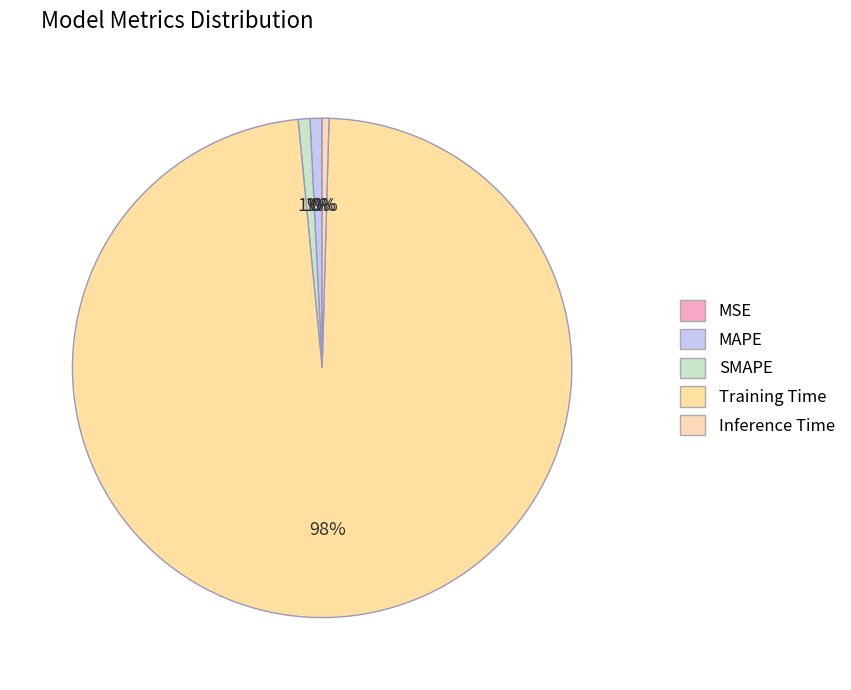

What is the majority slice?

Training Time